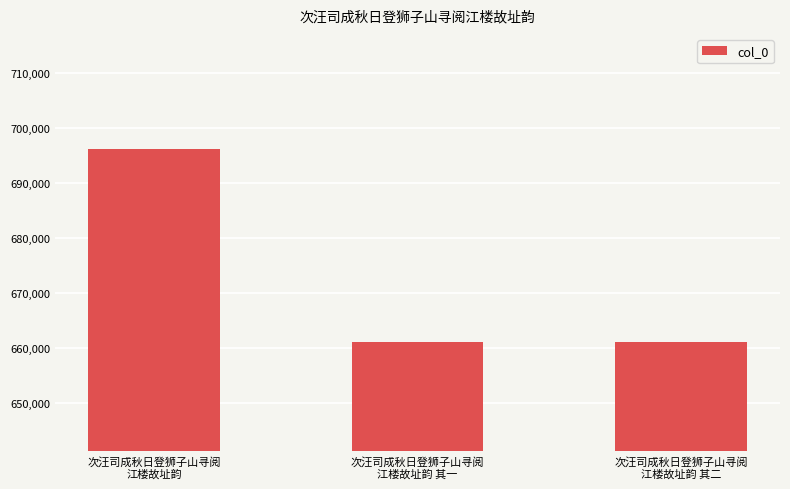

The chart shows a value of 181390 at 次汪司成秋日登狮子山寻阅
江楼故址韵. True or false?

False